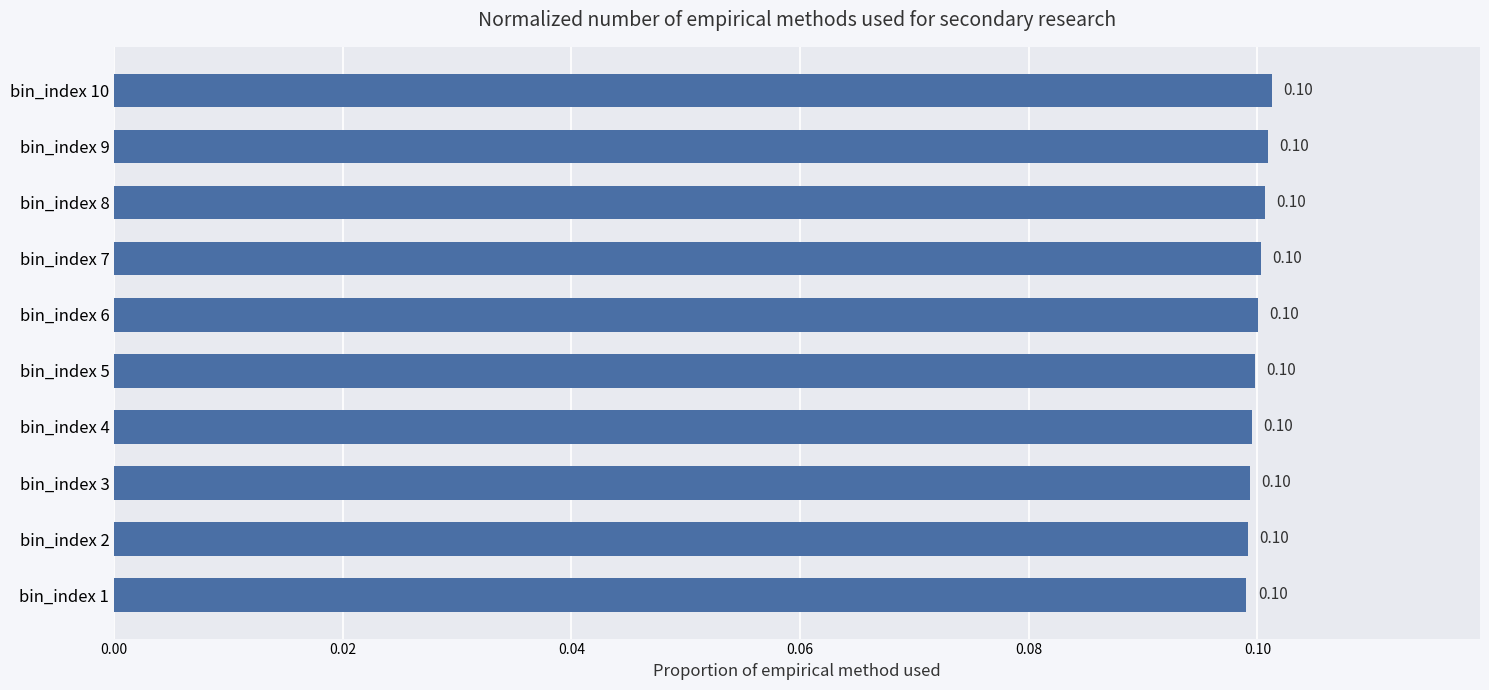

What is the sum of all values?

1.0